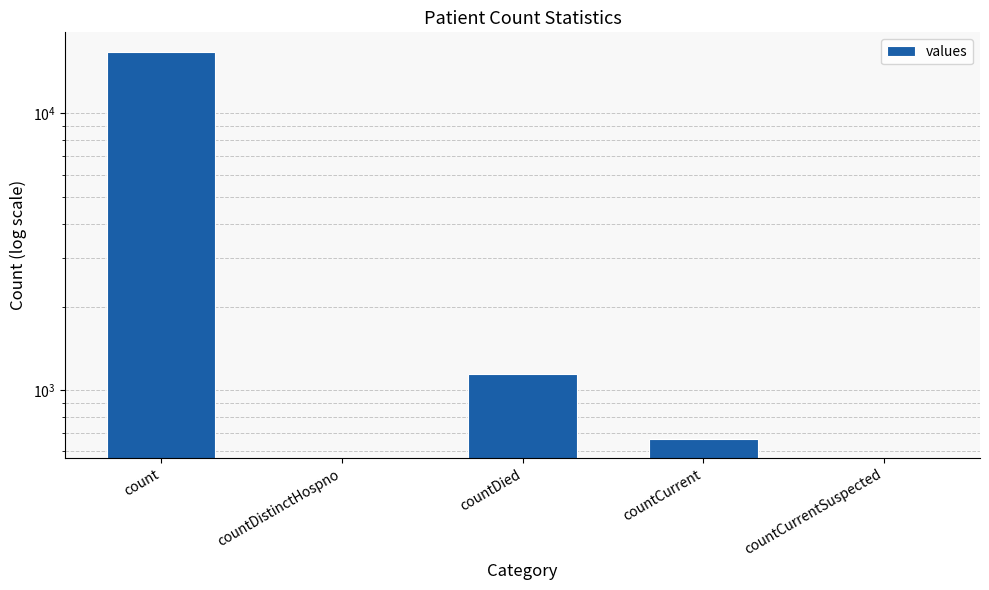

At which category does the chart reach its minimum across all series?

countDistinctHospno